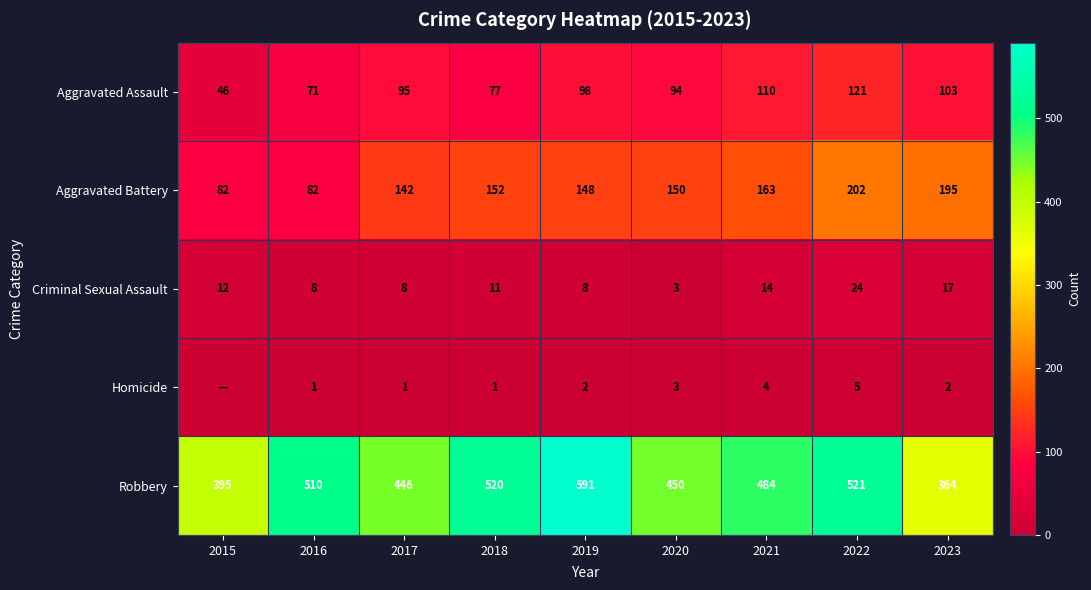

Read the Aggravated Battery value at 2015, to the nearest 5.

80